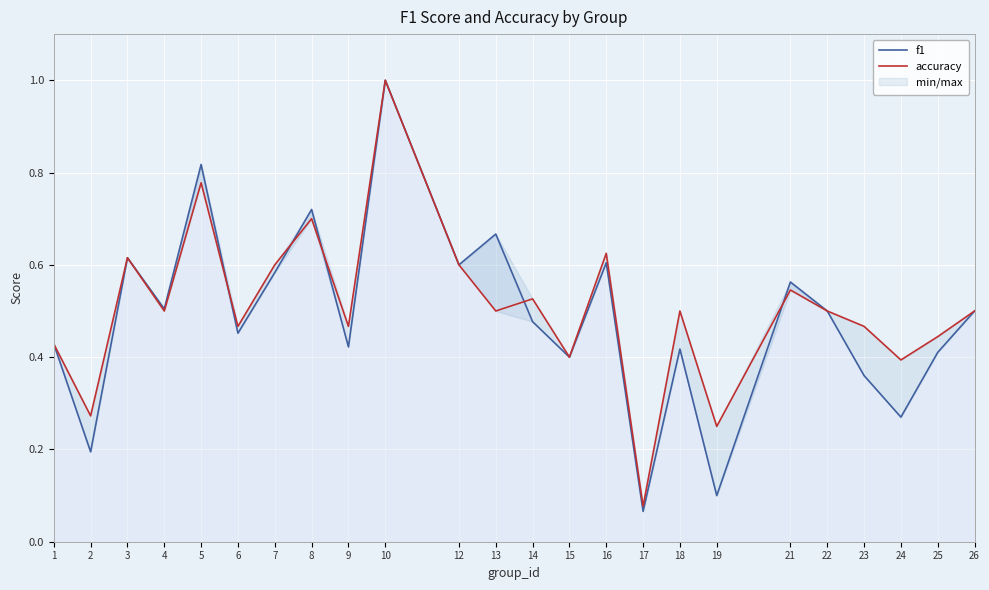

At which category is the sum across all series the highest?

10